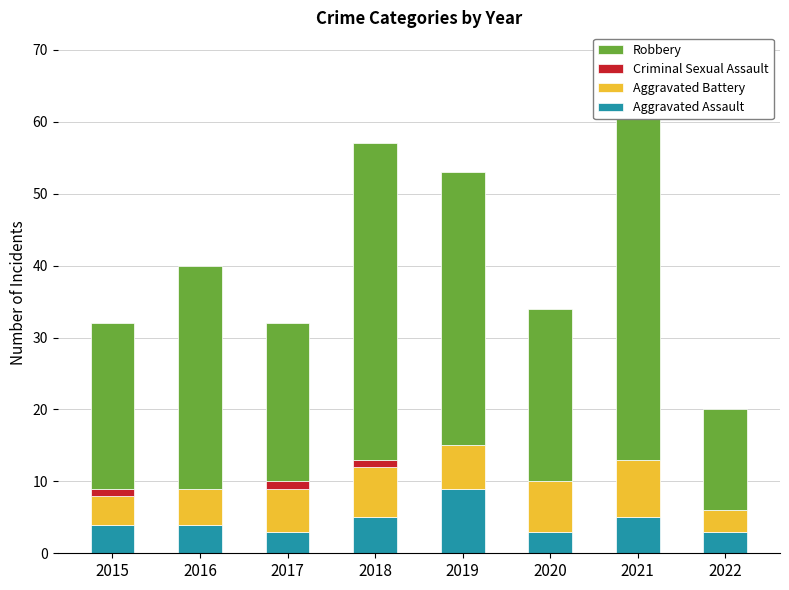

At which category is the sum across all series the highest?

2021